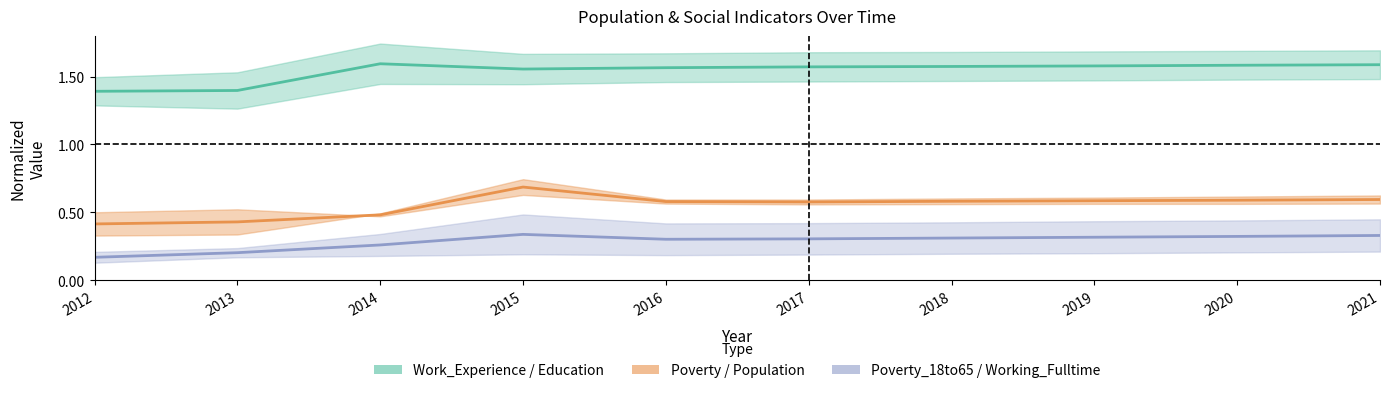

What is the difference between the maximum and second lowest values in the Poverty series?

0.3